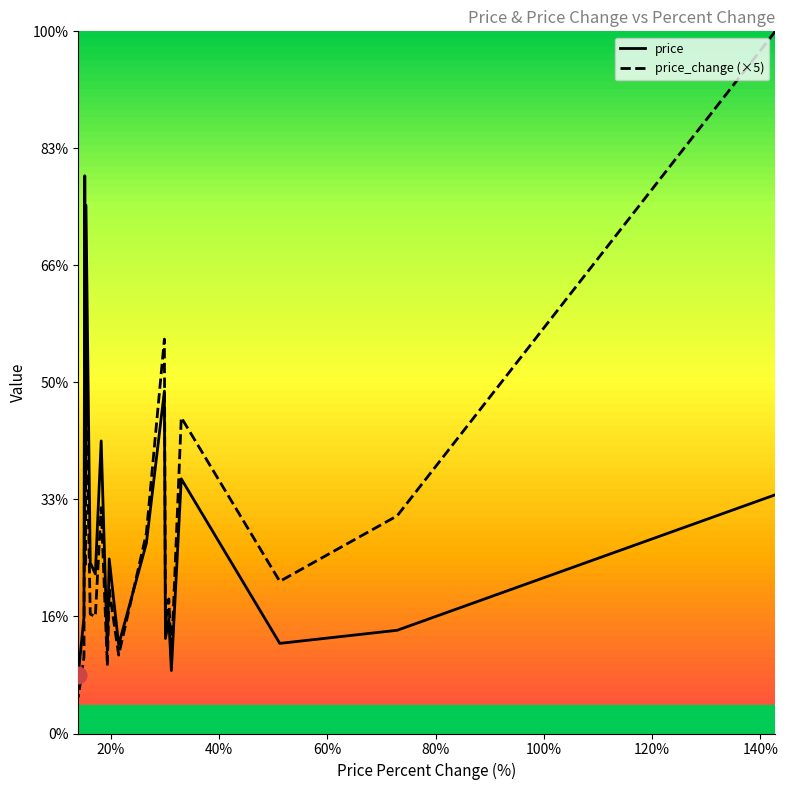

What is the difference between the second highest and second lowest values in the price series?

19.9